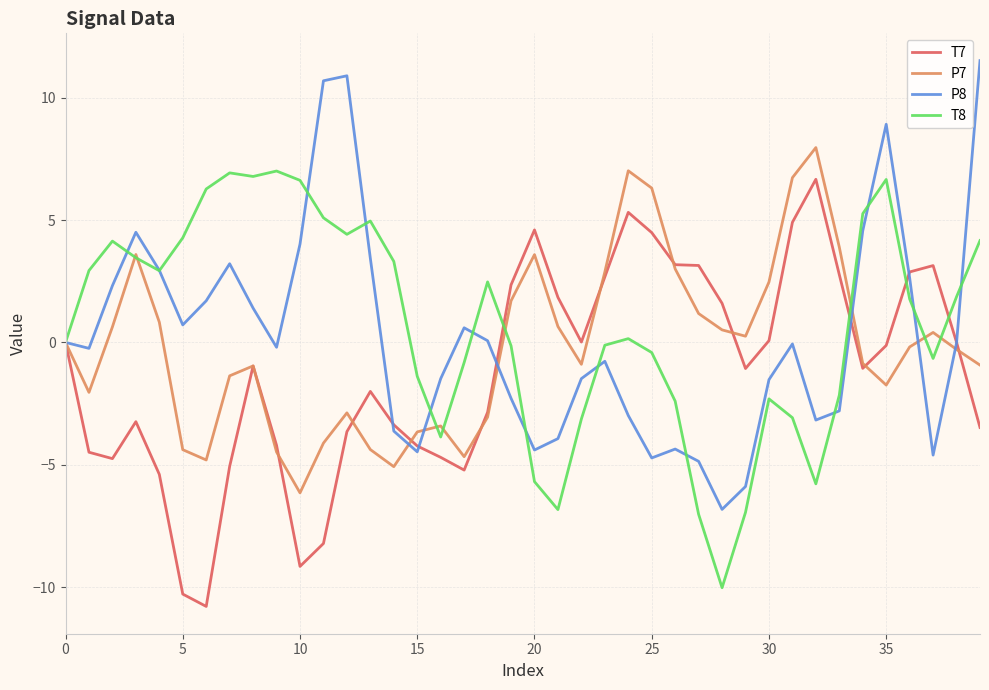

What is the difference between the maximum and minimum values in the T8 series?

17.0